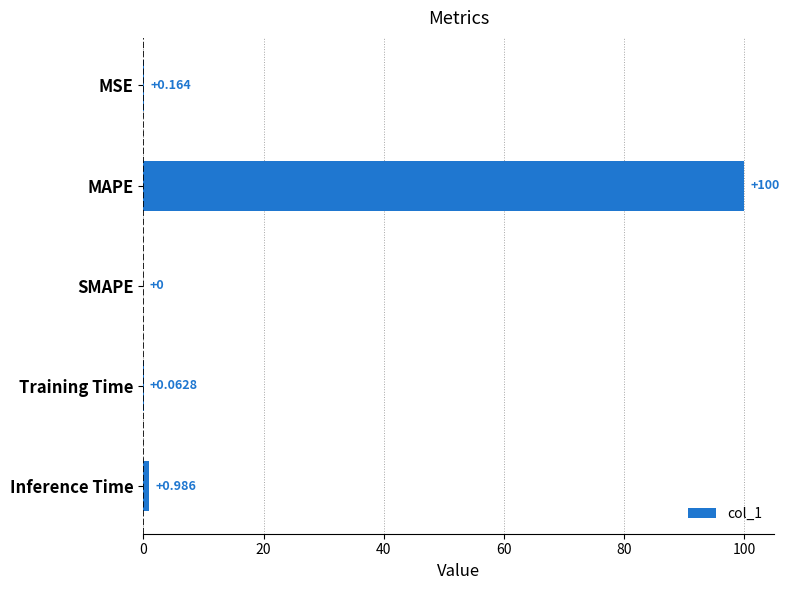

What is the greatest value displayed?

100.0